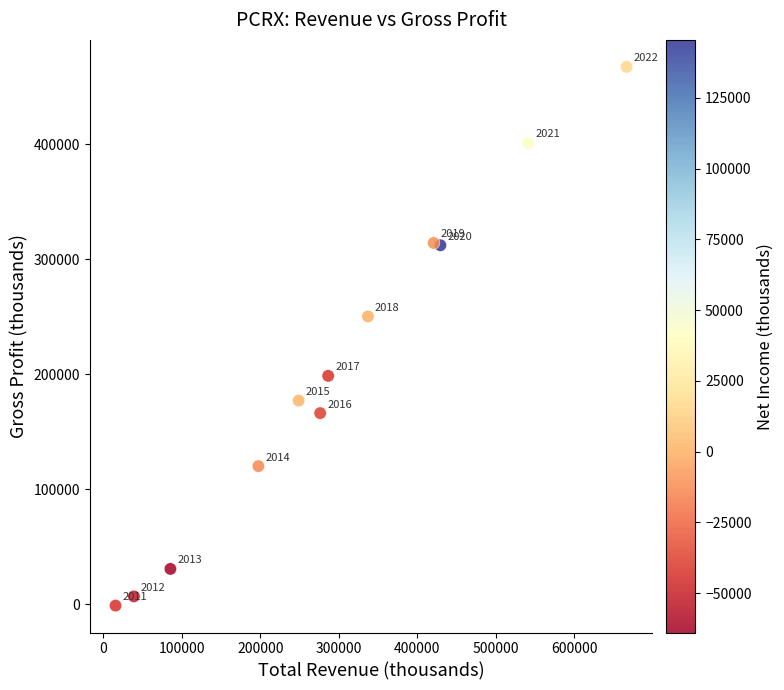

What is the range of X values (max minus min)?

651100